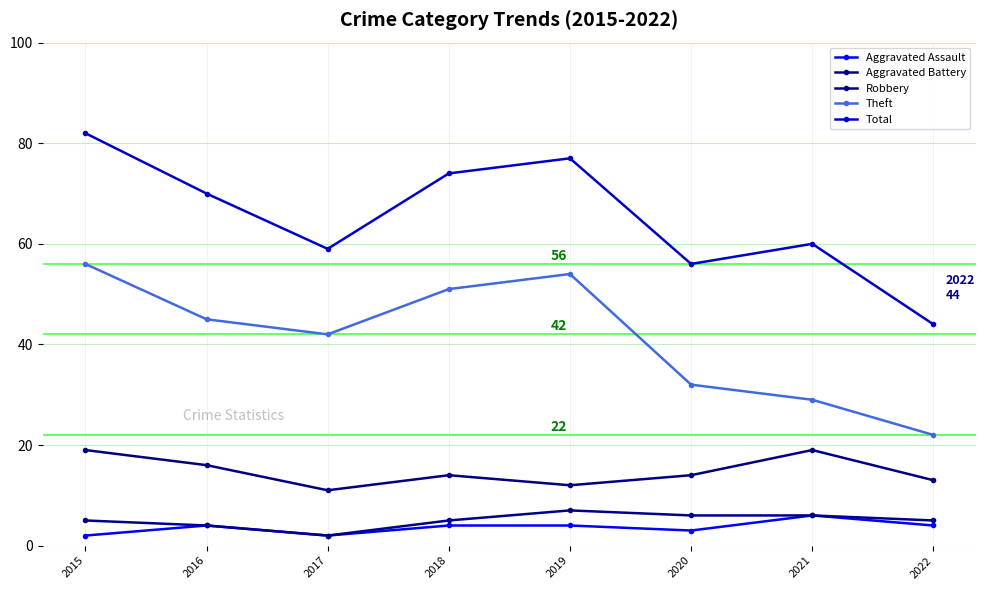

Is this an area chart (filled region under the line)?

No